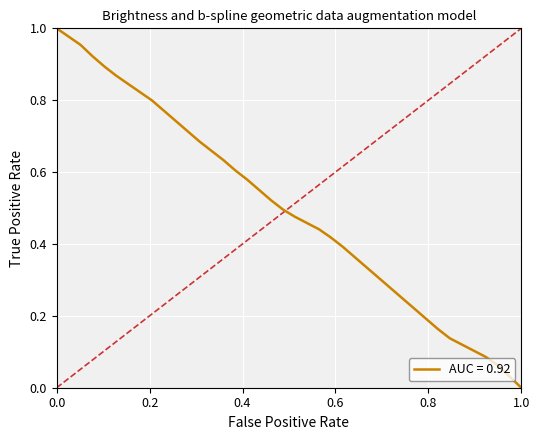

The value at 1.0 is 0.0. True or false?

True